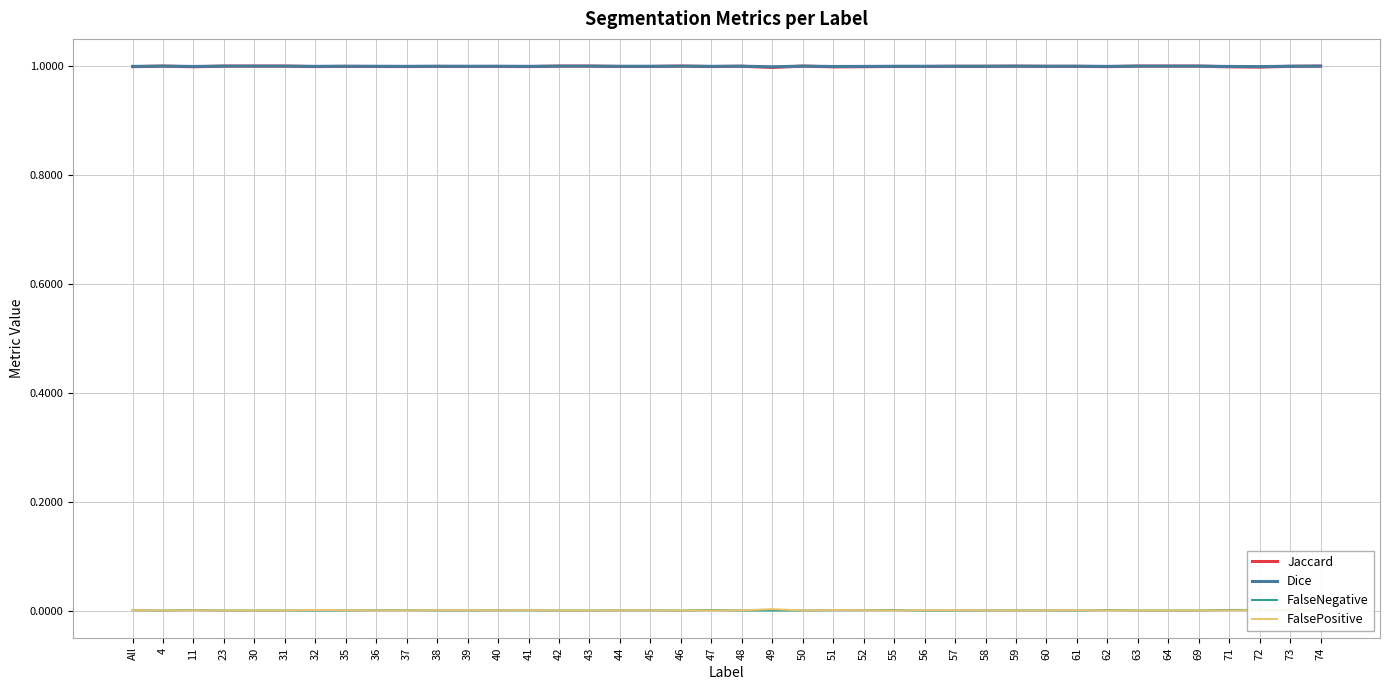

What is the label of the 25th point from the right?

43